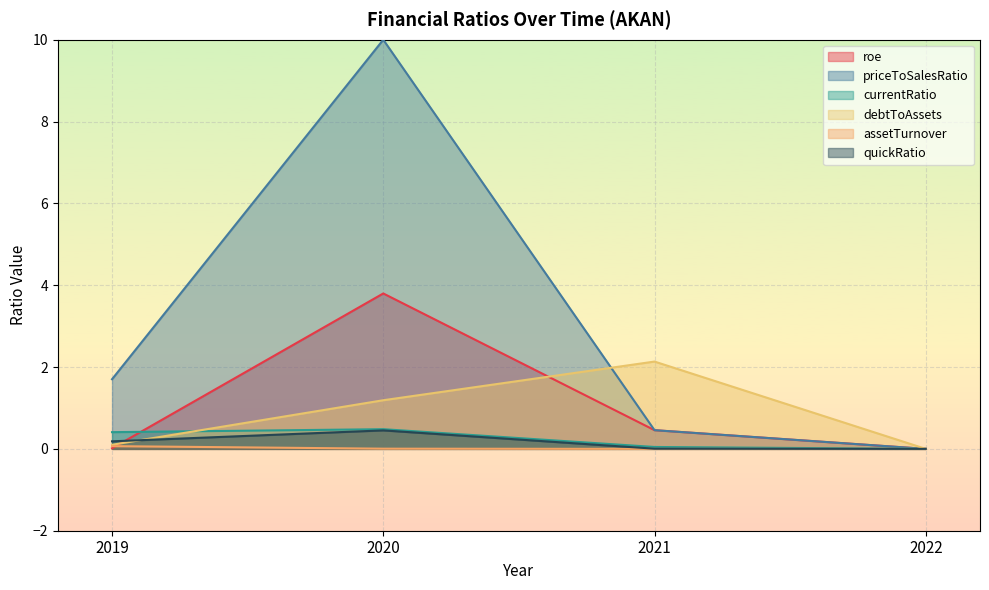

Is it true that priceToSalesRatio equals 5.4 at 2022?

False